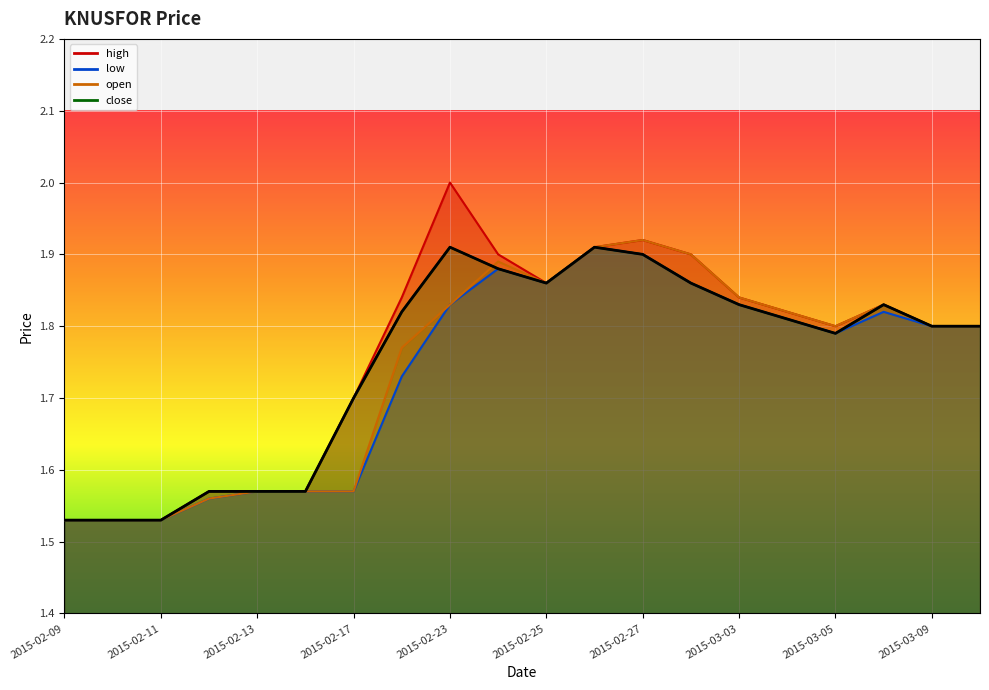

In low, how many points are higher than both neighbors (excluding endpoints)?

3